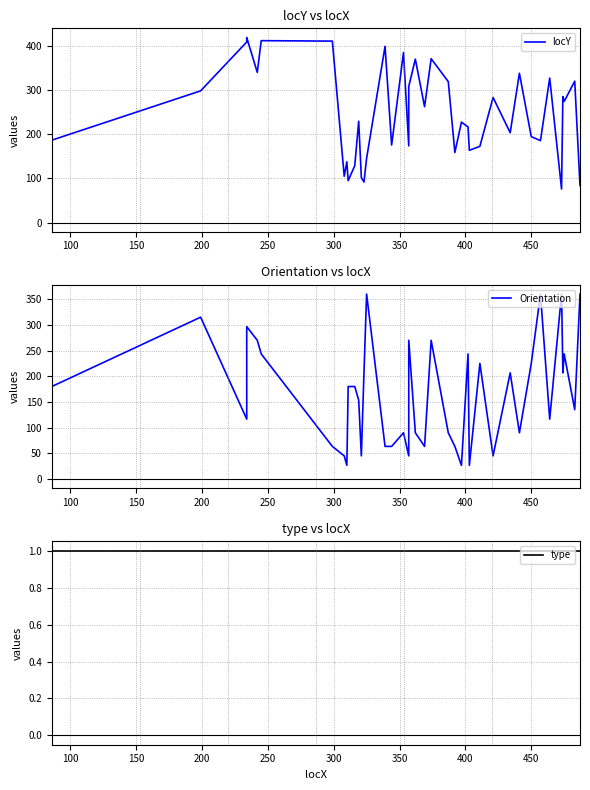

What are all the series names shown in the legend?

locY, Orientation, type